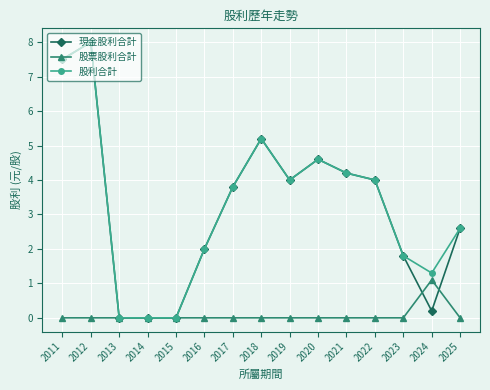

True or false: 股票股利合計 has a value of 0.0 at 2013.

True